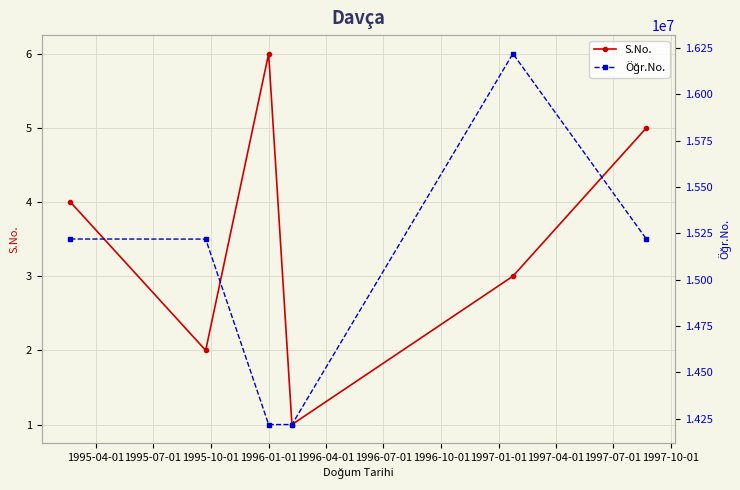

List the series in order of their peak value, lowest first.

S.No., Öğr.No.